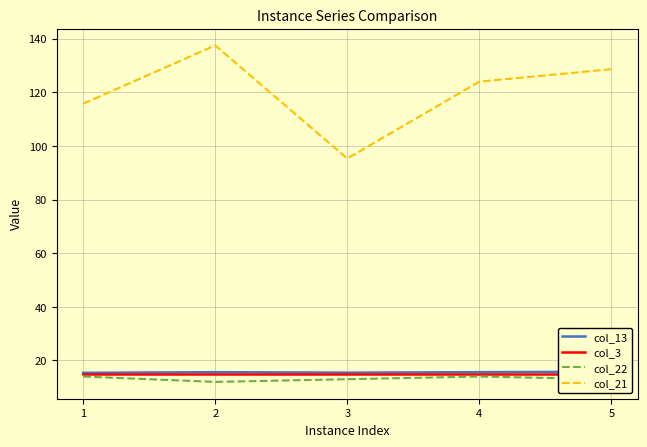

What is the value of the col_13 point at the 5th from the left?

15.8